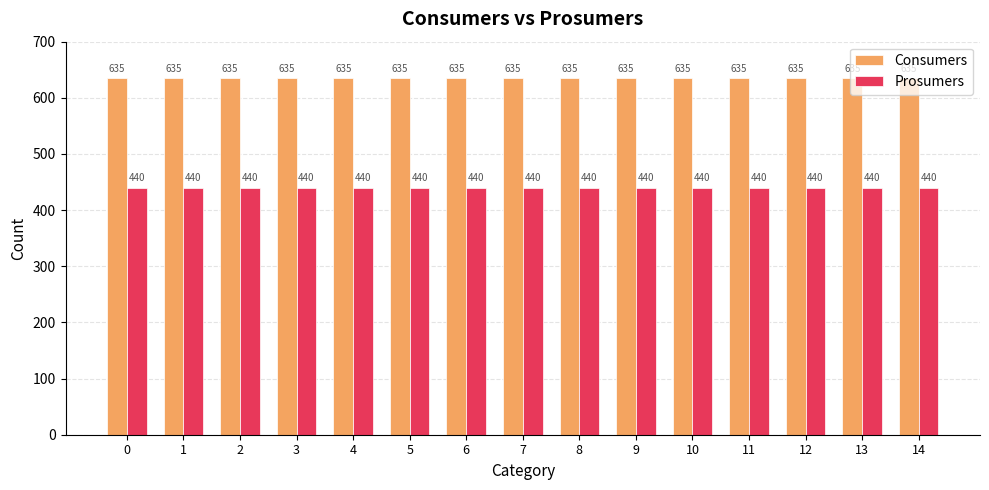

What is the total value across all series at 5?

1075